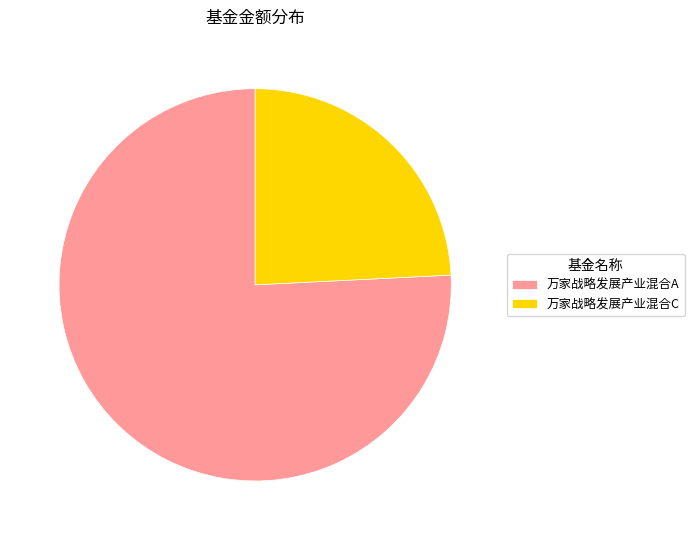

Is it true that 万家战略发展产业混合A is 88% of the pie?

False